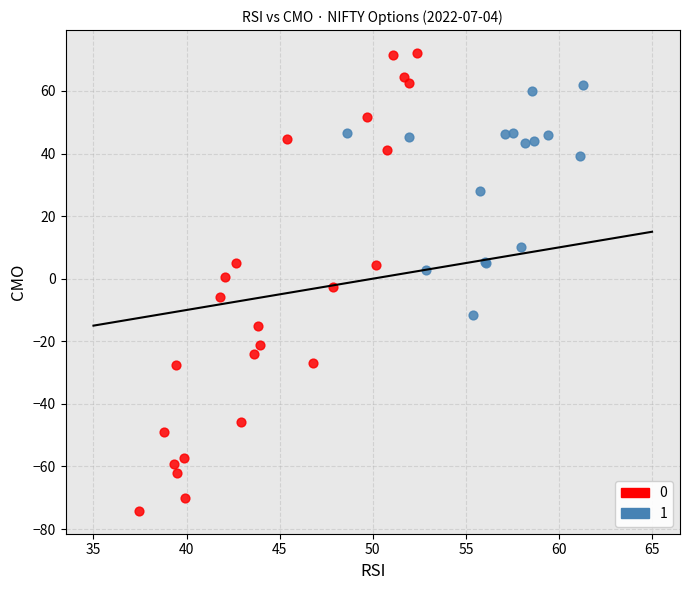

Which series contains the highest Y value?

0